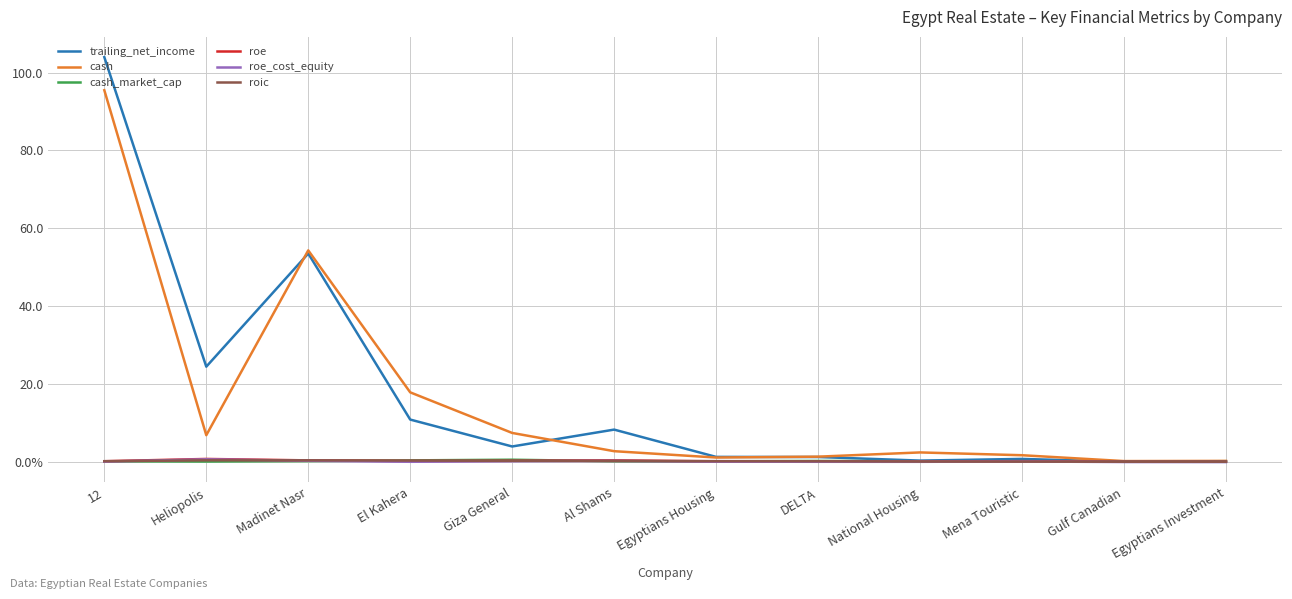

What is the difference between the second highest and minimum values in the cash_market_cap series?

0.3